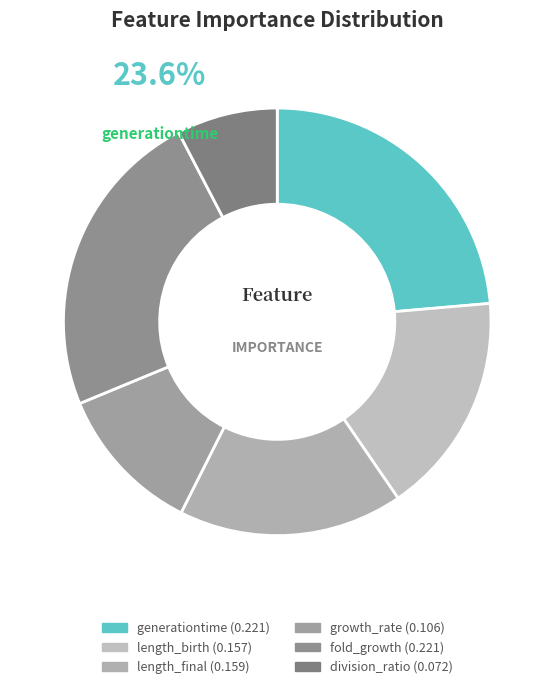

What is the largest slice in the pie chart?

generationtime